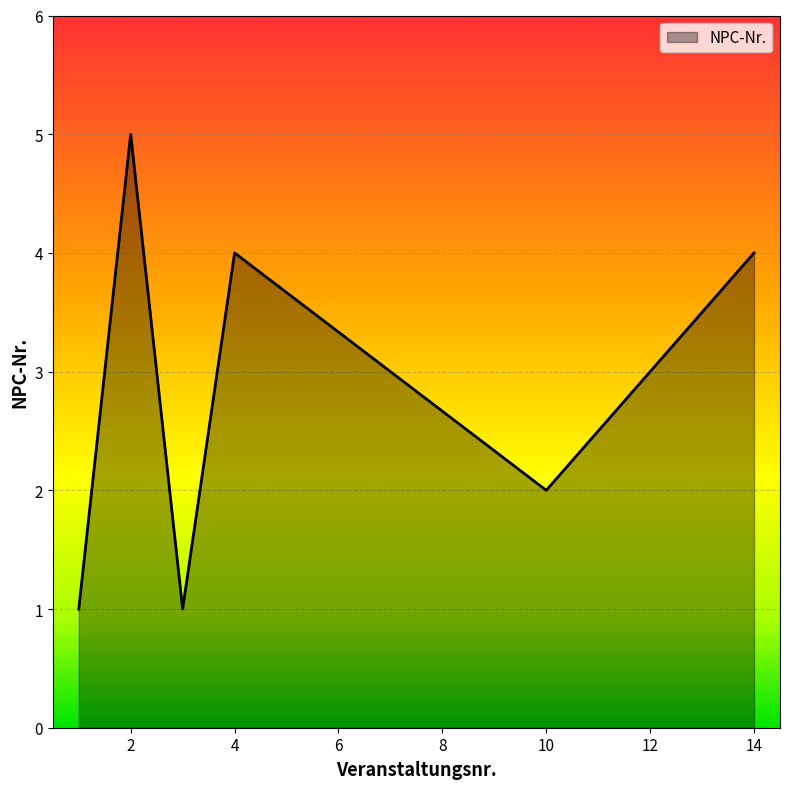

Count the number of data series in this chart.

1